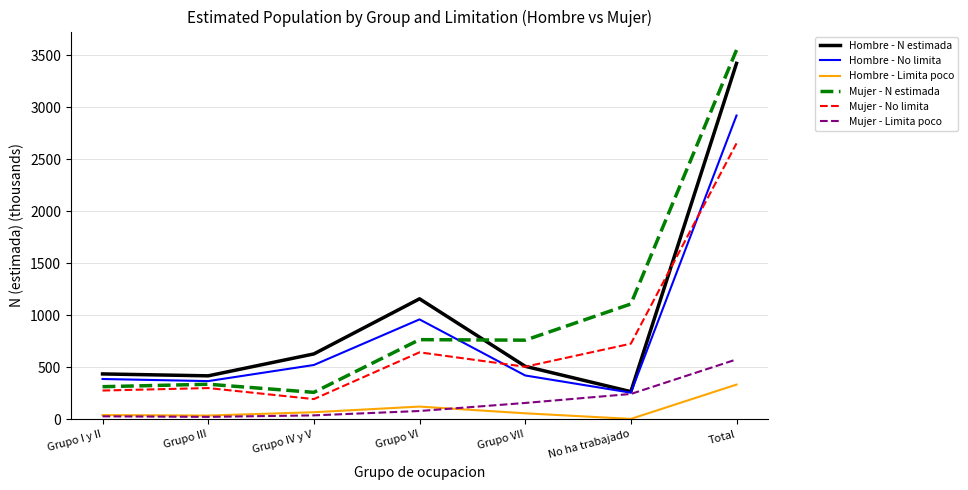

How many distinct data groups are displayed?

6